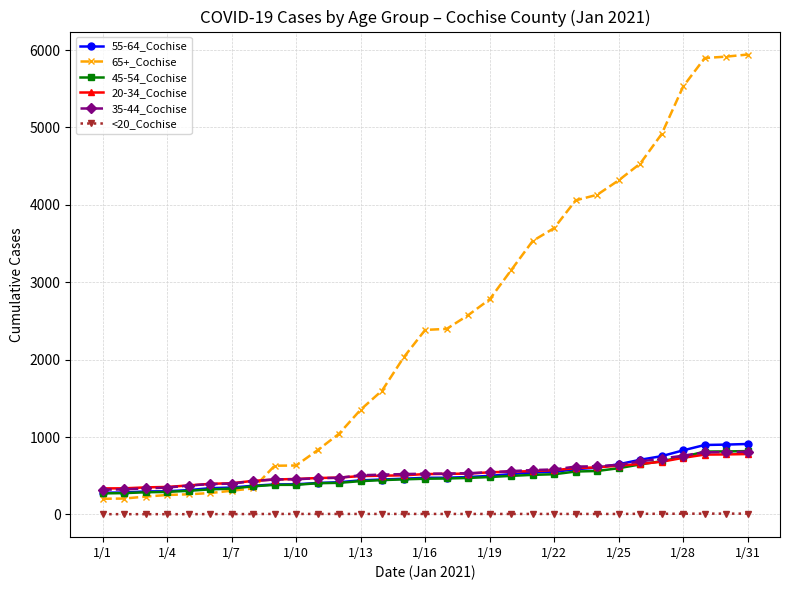

True or false: <20_Cochise and 35-44_Cochise cross at least once.

False